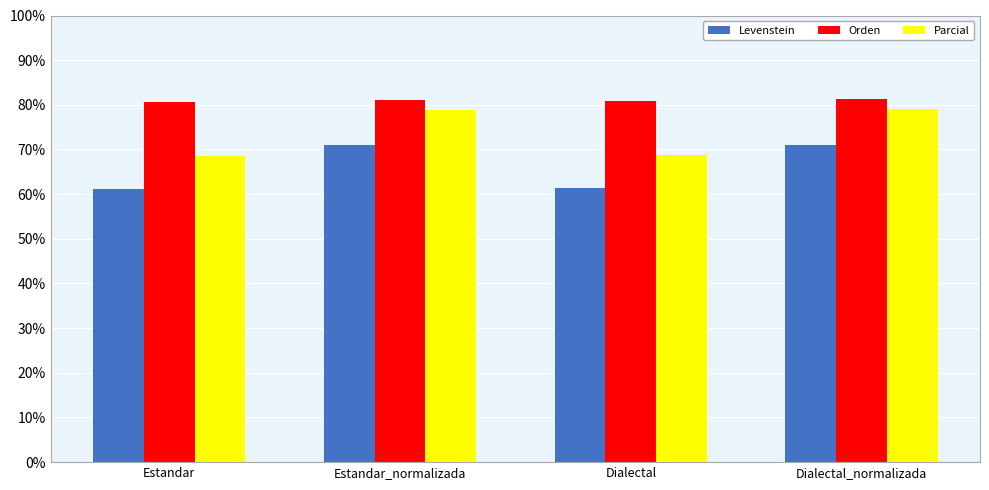

What is the value of the Parcial bar at the 2nd from the left?

78.8